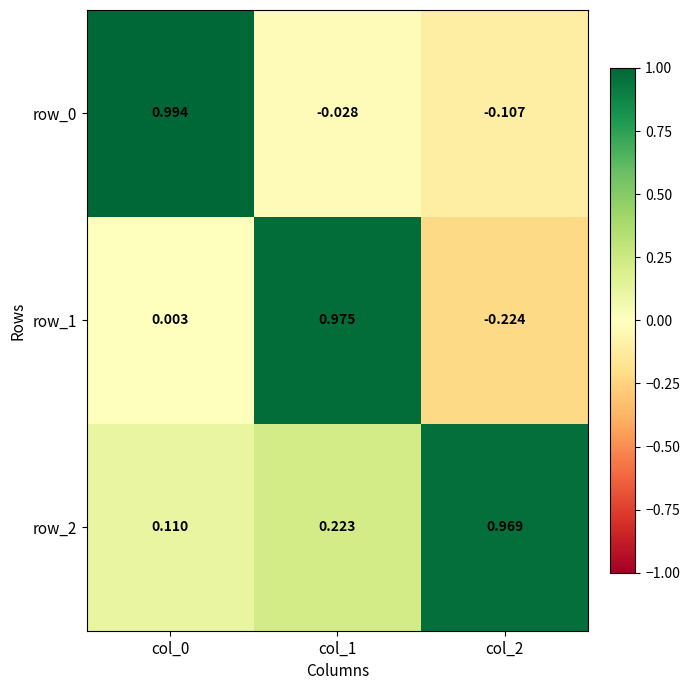

Is the value of row_2 at col_1 greater than the value of row_1 at col_0?

Yes